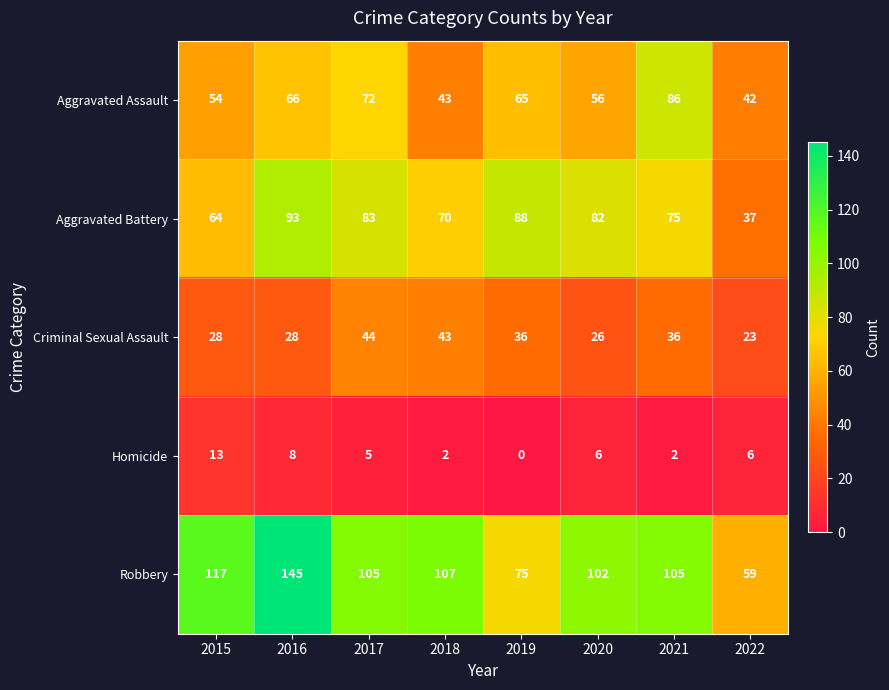

At which category is the sum across all series the highest?

2016